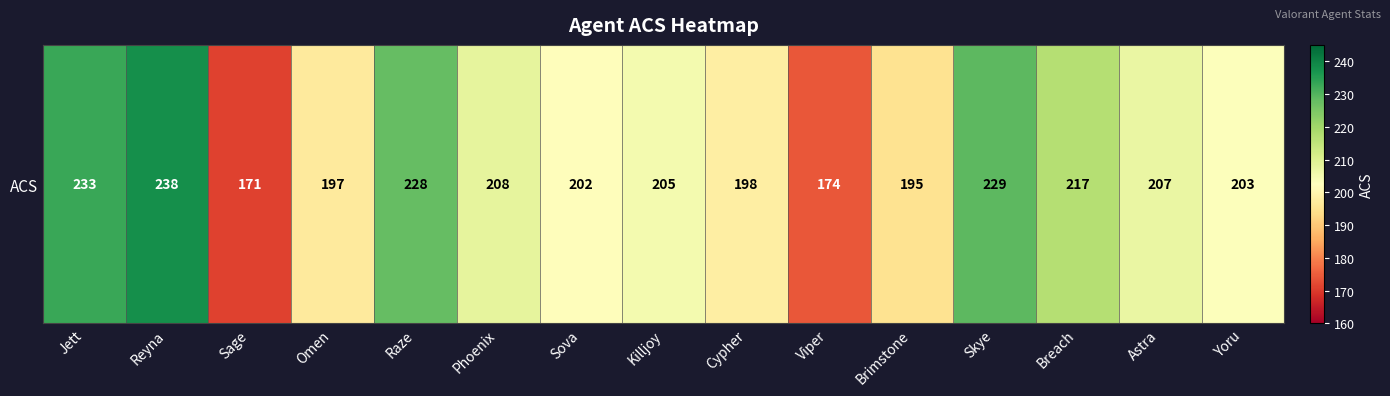

What is the sum of all values?

3105